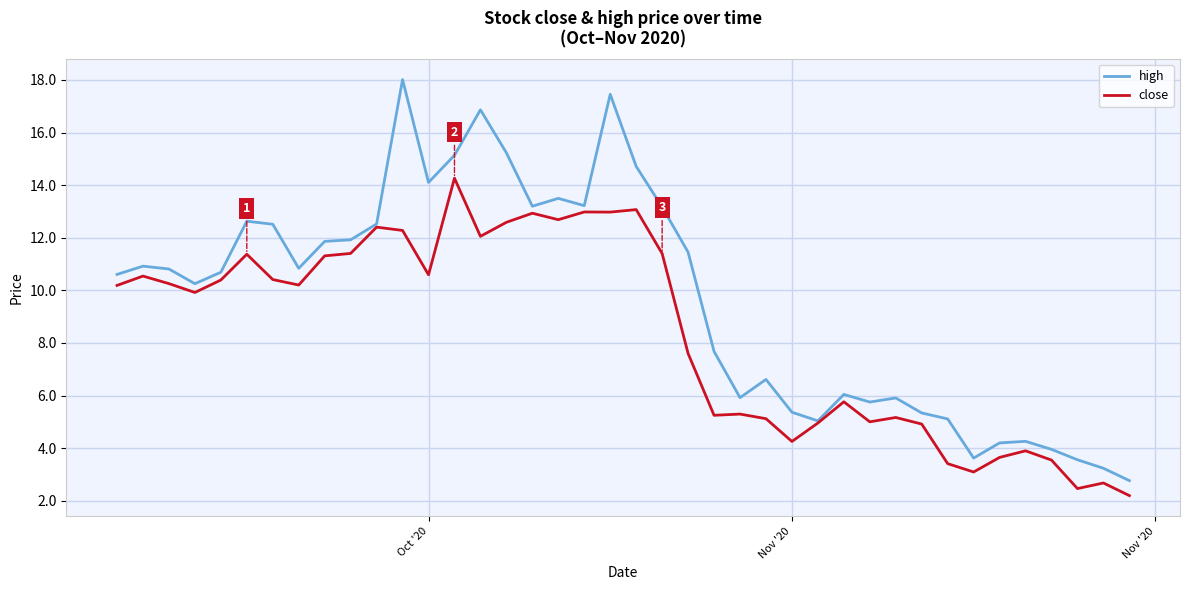

What are all the series names shown in the legend?

high, close